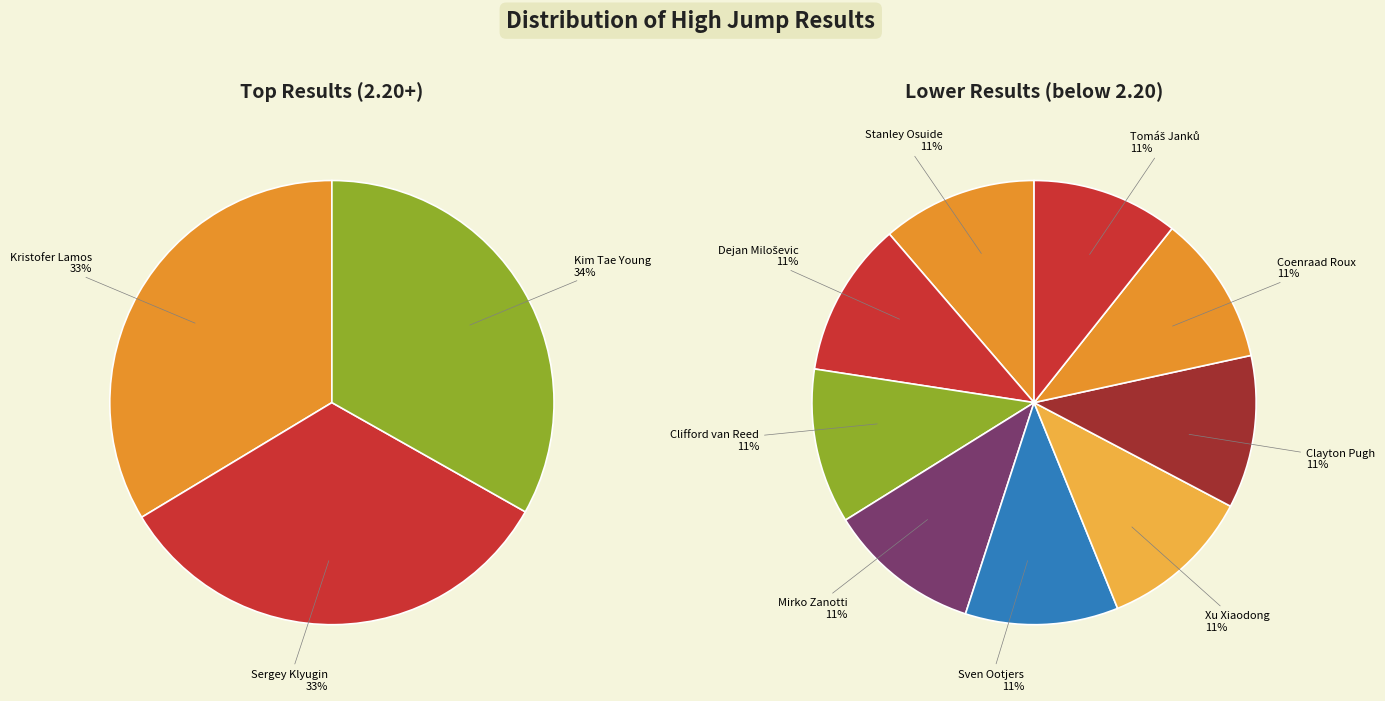

To the nearest percent, what is the average slice percentage?

8%